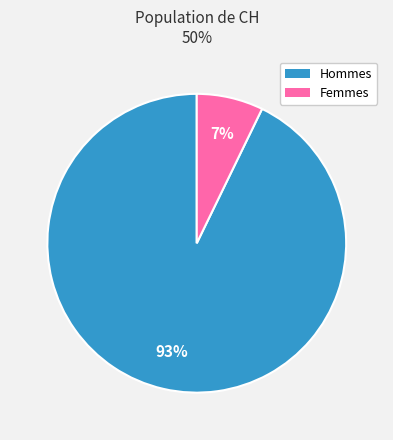

Does any single category account for the majority?

Yes